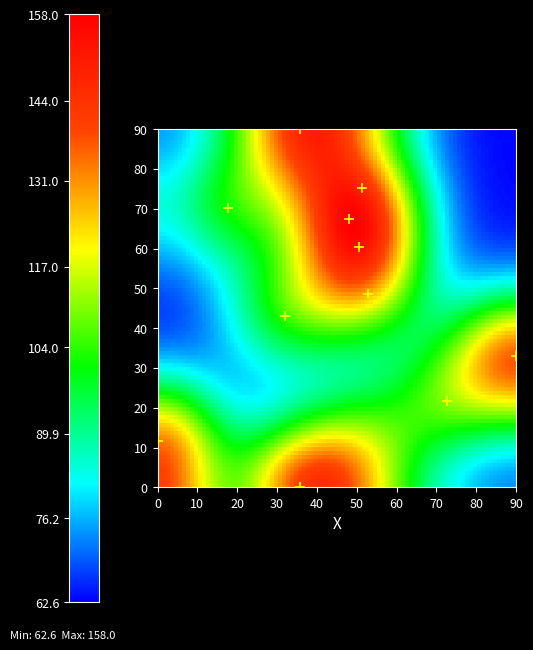

What is the average Y value?

44.4